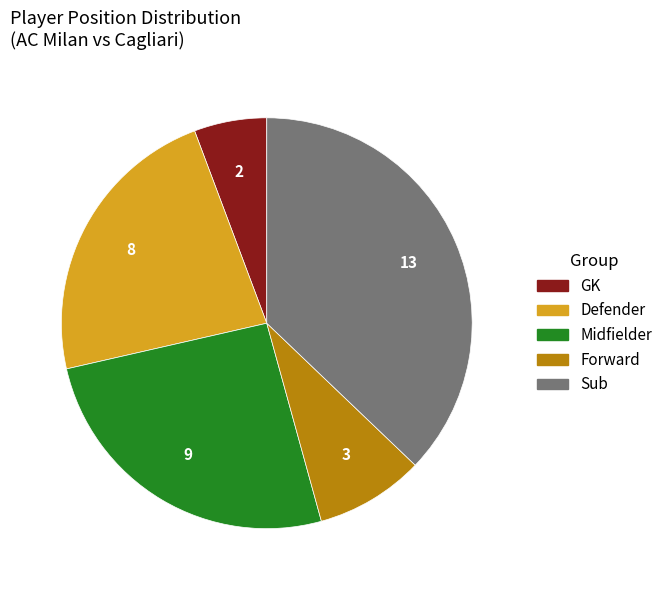

Does any single category account for the majority?

No